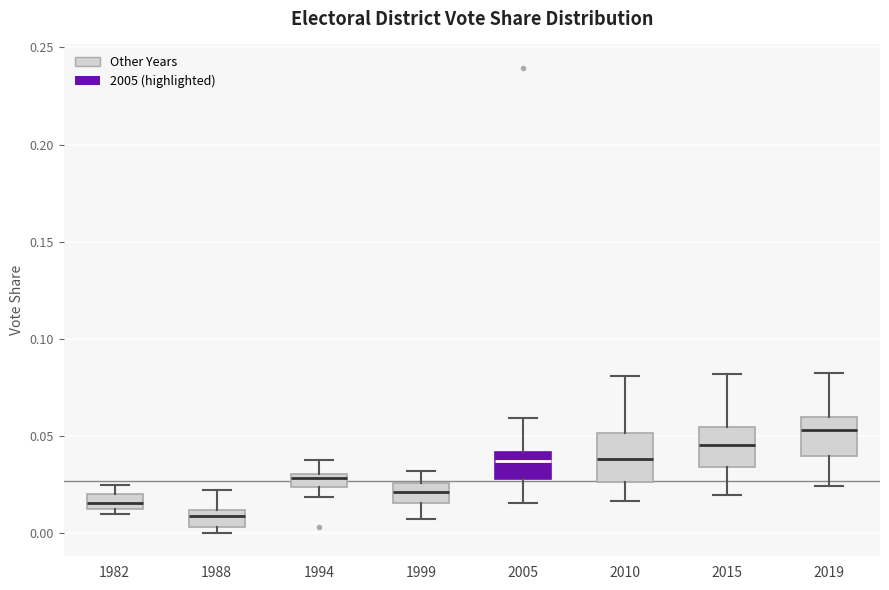

Where is the lower edge of the box at x = 2015 on the y-axis? The values are not printed on the chart, so give them approximately, as read against the axis.

0.035